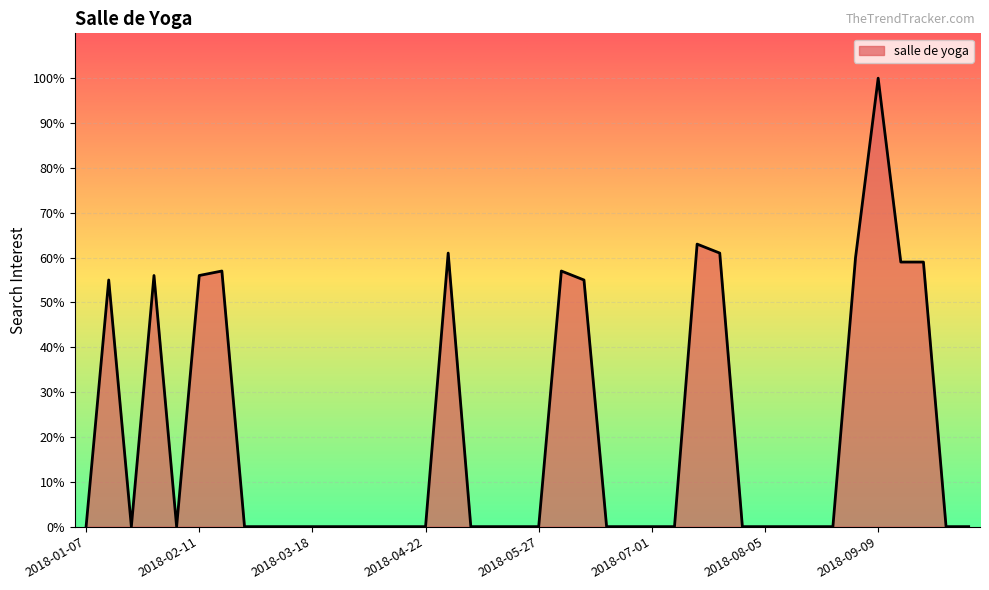

What is the difference between the maximum and minimum values?

100